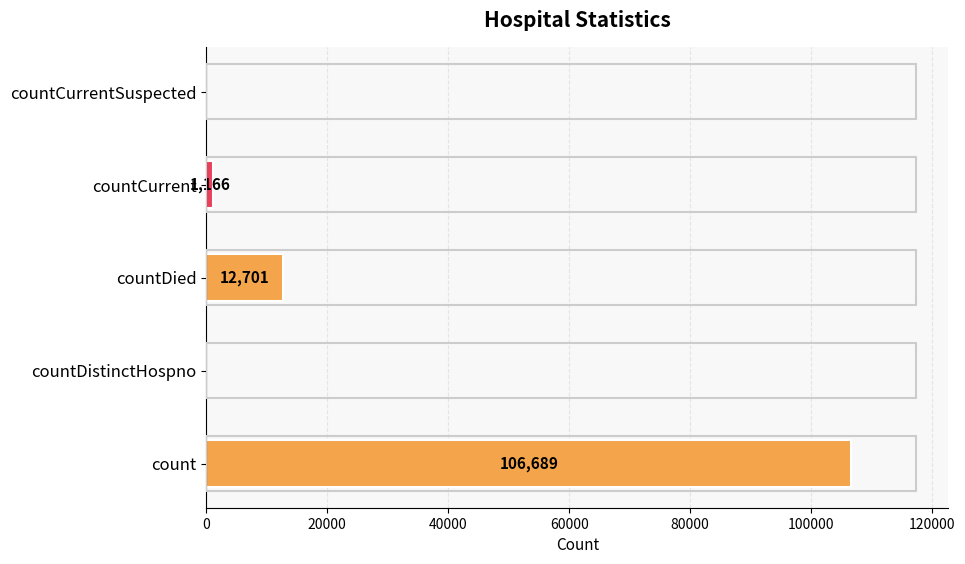

How many positive values are there?

3